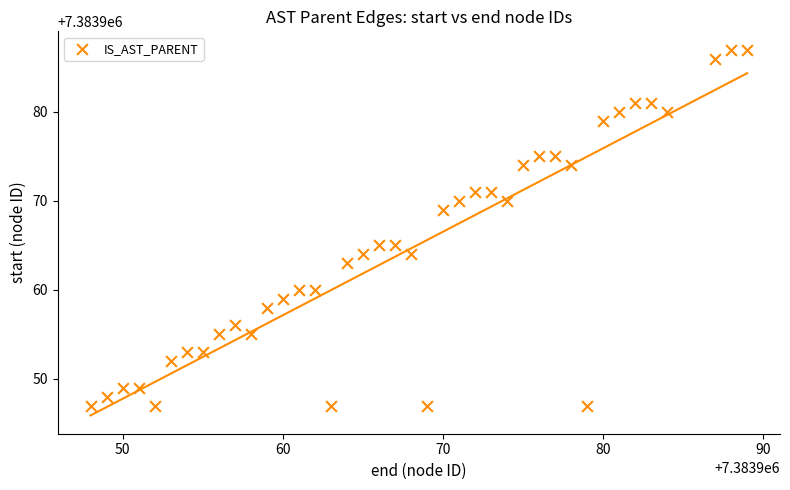

What is the range of Y values (max minus min)?

40